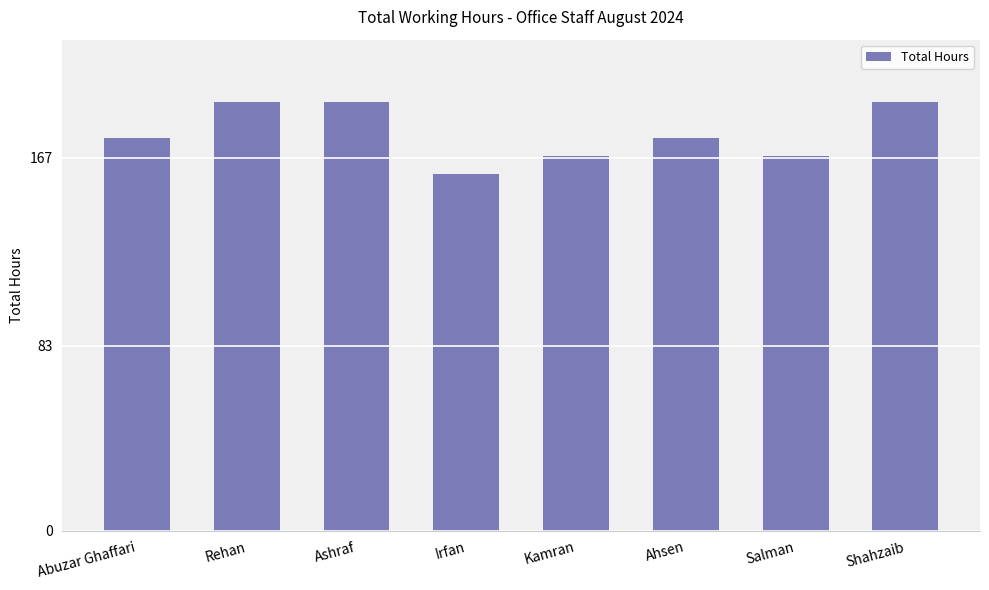

What position from the right is Kamran?

4